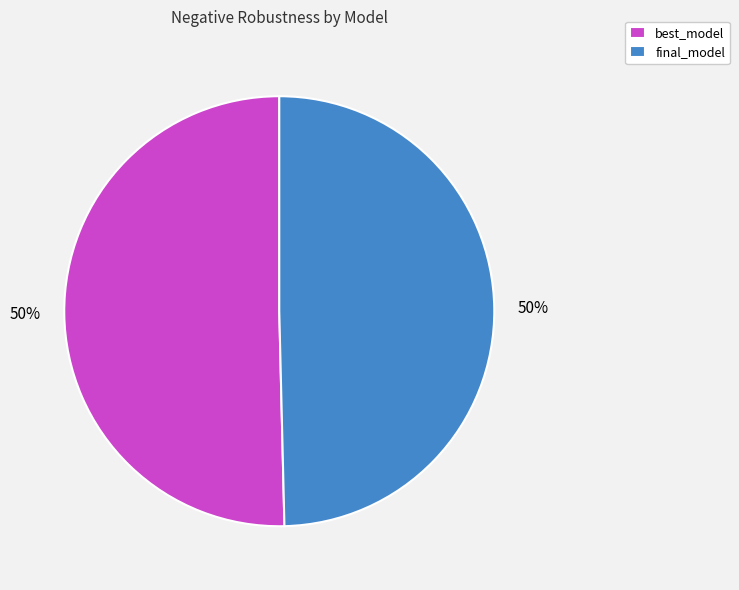

To the nearest percent, what is the average slice percentage?

50%